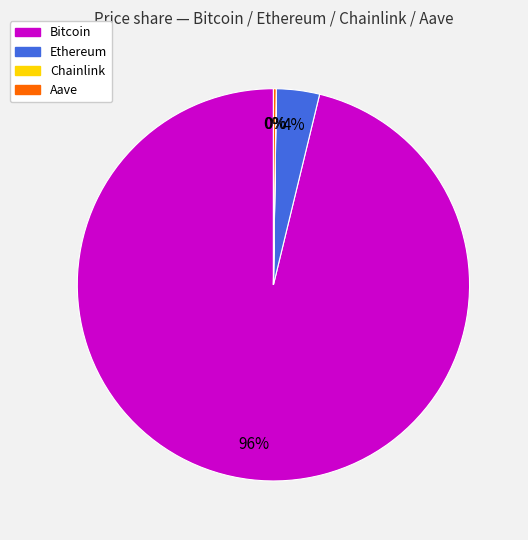

To the nearest percent, what is the difference between the largest and smallest slice percentages?

96%